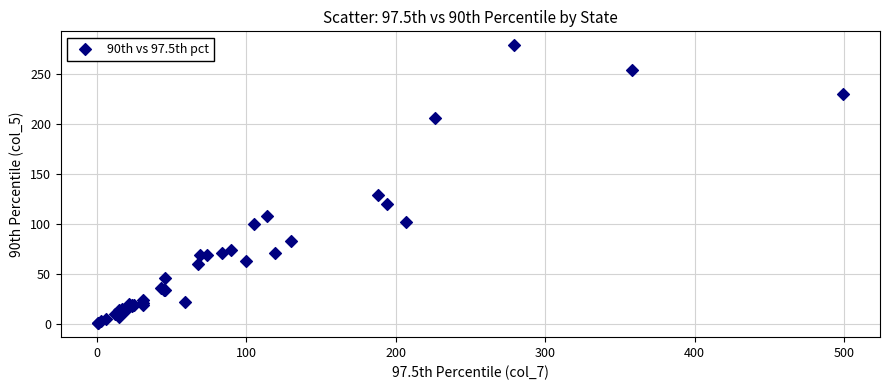

What Y value in the scatter plot is closest to 140?

129